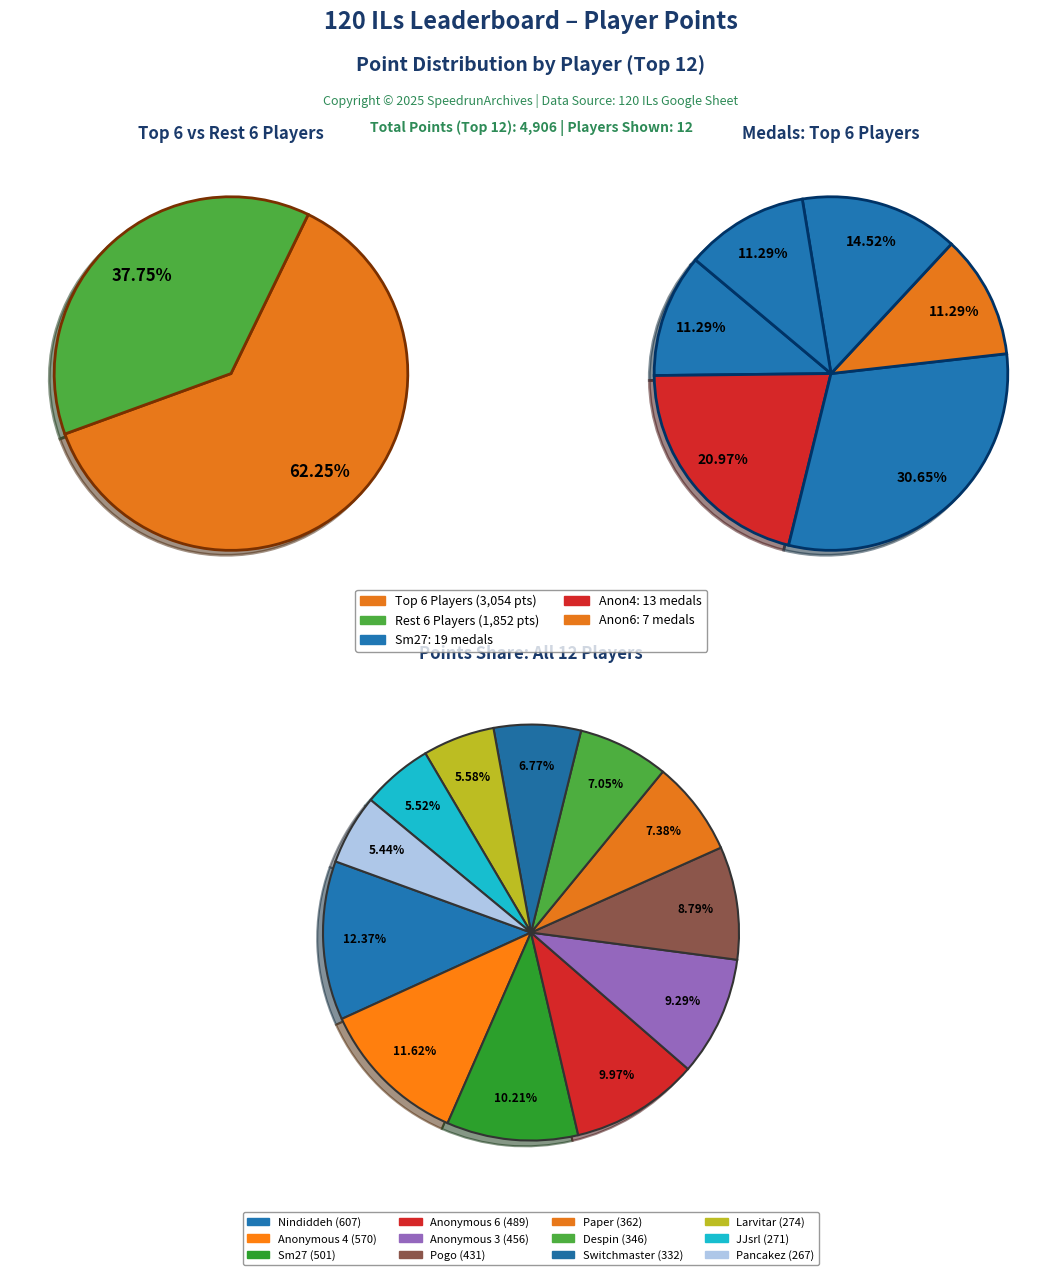

Does Paper represent more than half of the total?

No